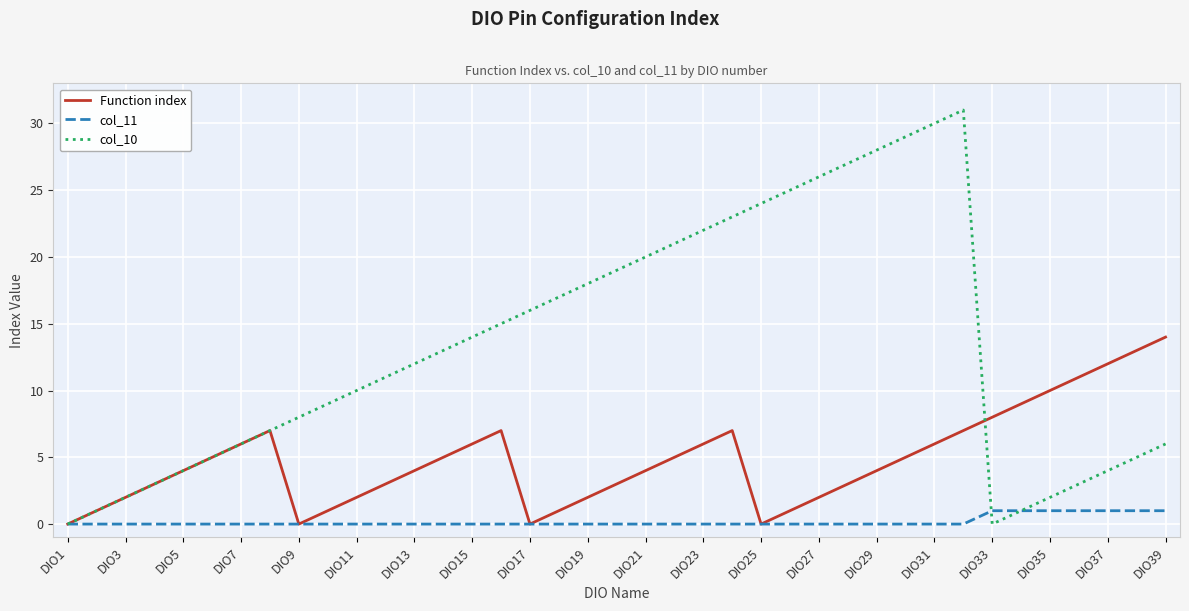

Which series has the largest range (max minus min)?

col_10